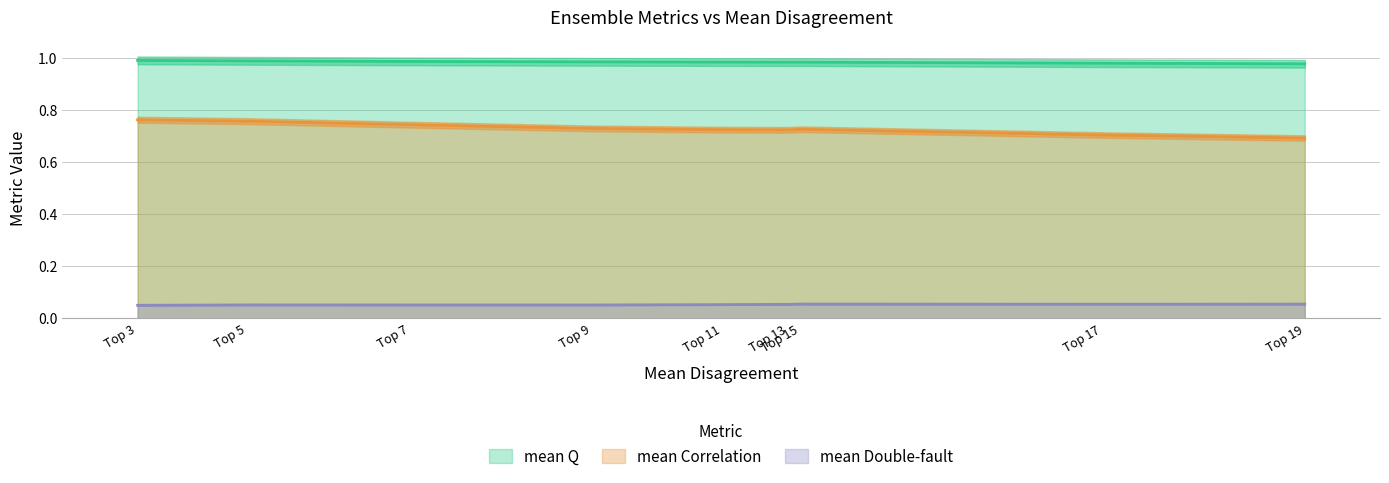

At which category is the sum across all series the highest?

Top 3